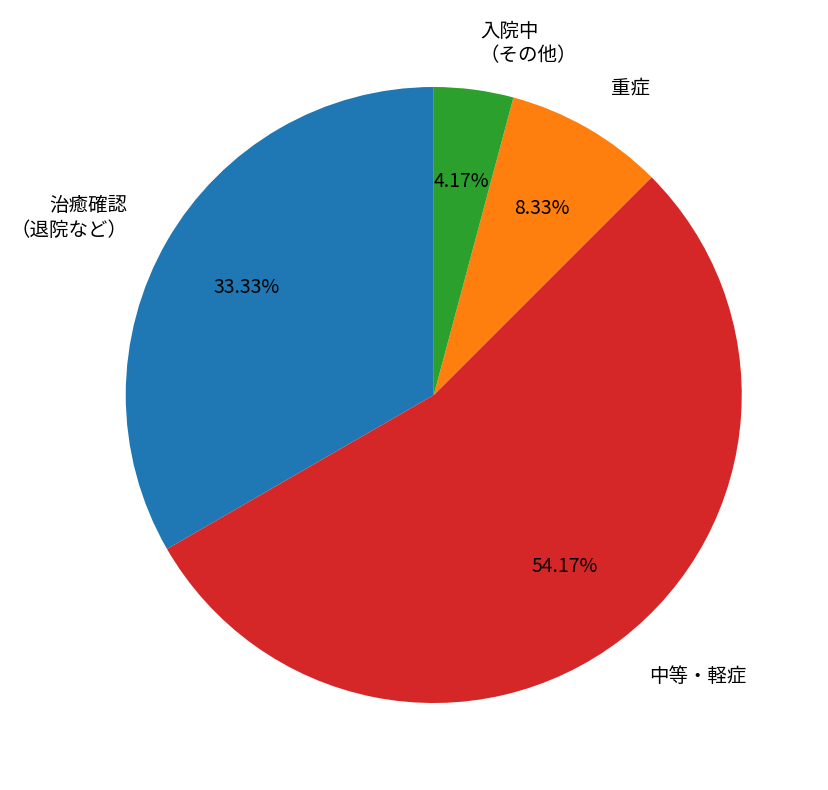

Rank the categories by value from highest to lowest.

中等・軽症, 治癒確認 （退院など）, 重症, 入院中 （その他）